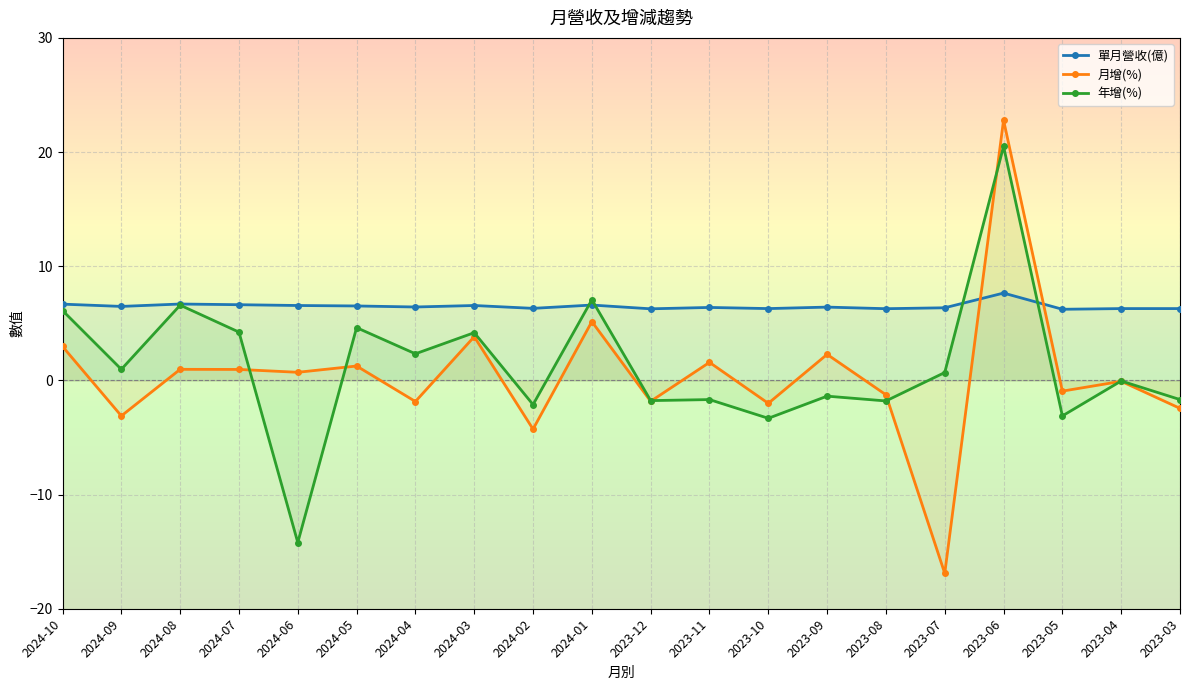

List the series in order of their overall mean, highest first.

單月營收(億), 年增(%), 月增(%)